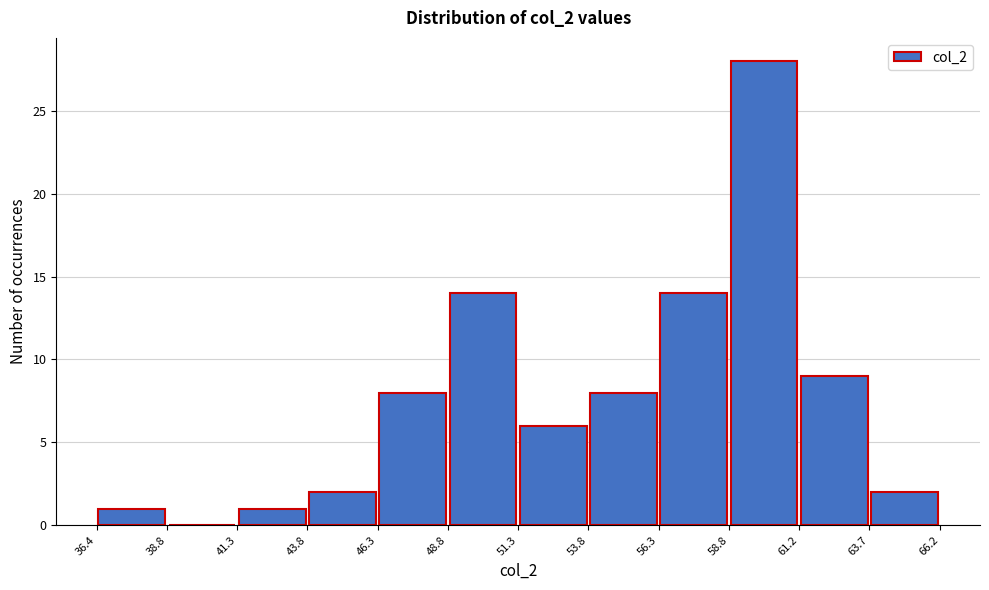

Over which range of the x-axis is the bar tallest?

58.8 to 61.2